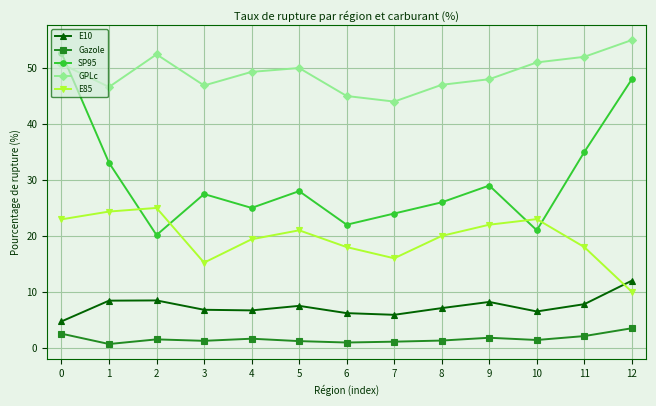

What is the maximum value for E85?

25.0